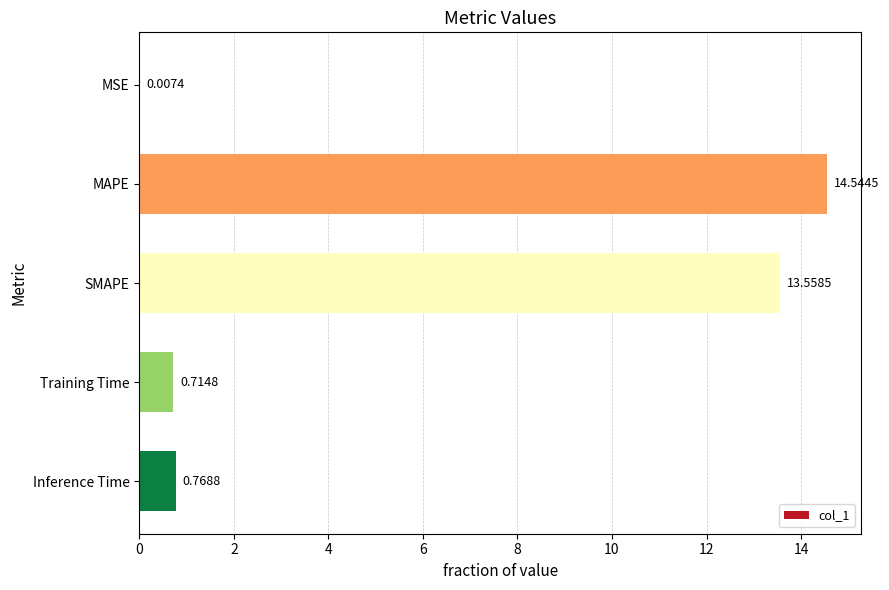

What is the change in value from MAPE to Training Time?

-13.8